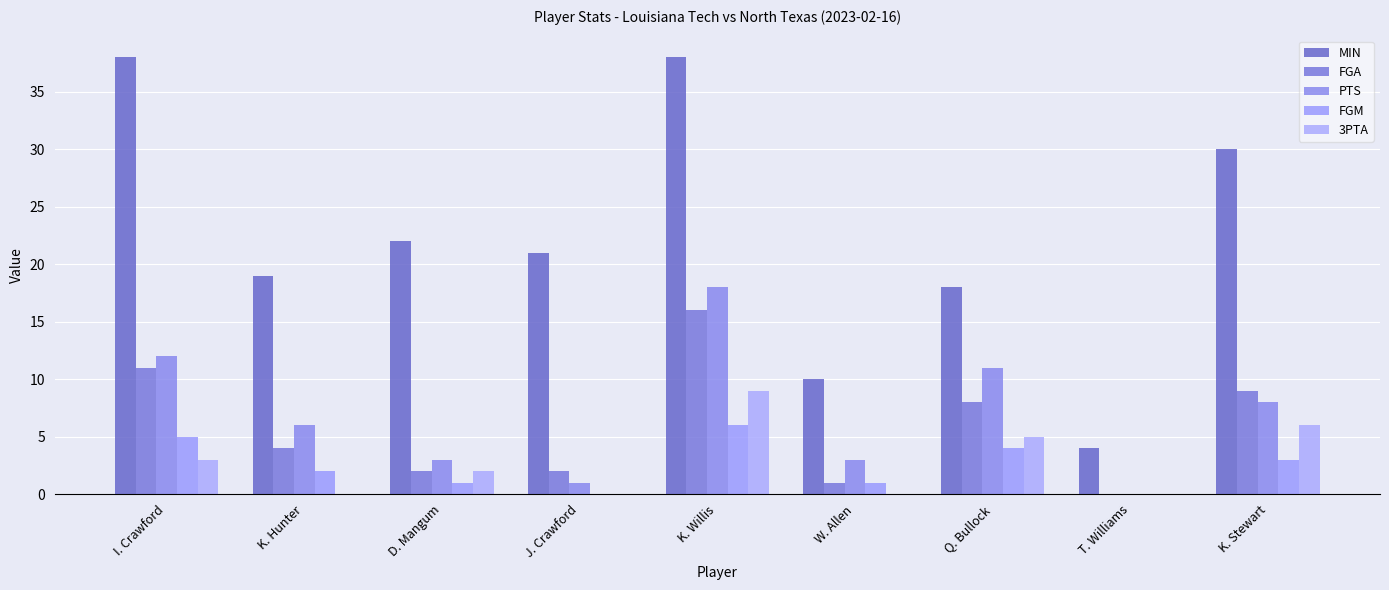

Is it true that FGA equals 6 at K. Hunter?

False